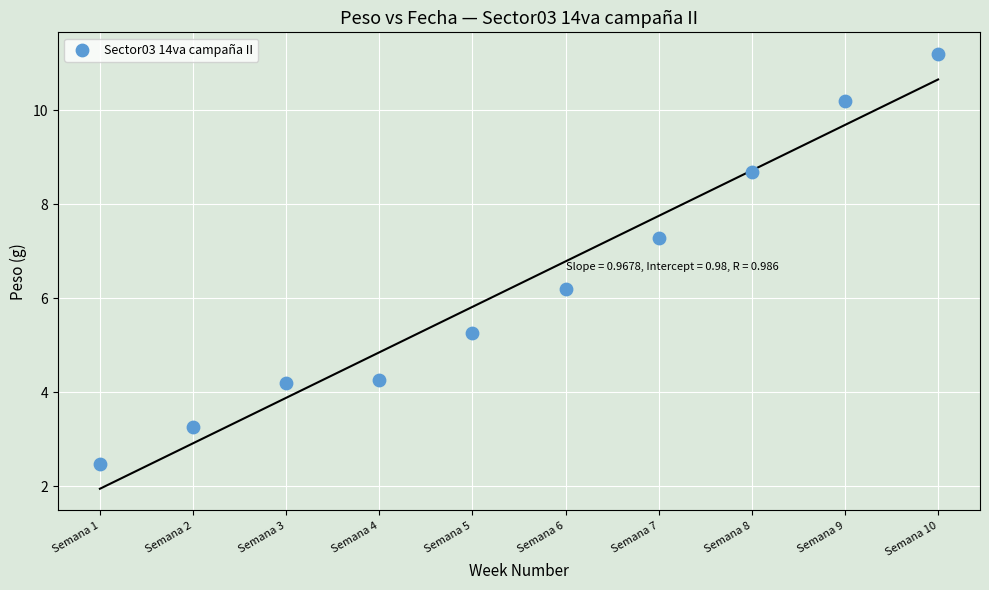

What Y value in the scatter plot is closest to 6?

6.2